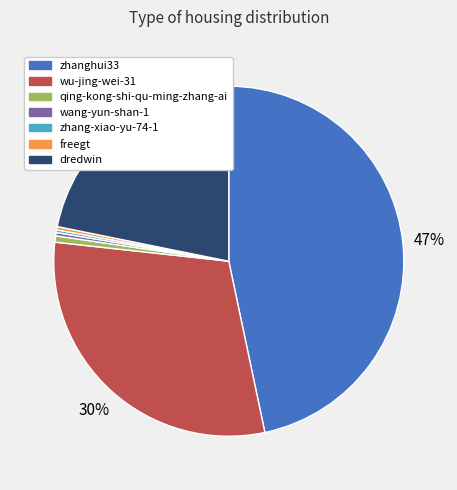

Do dredwin and zhanghui33 together represent more than half of the pie?

Yes